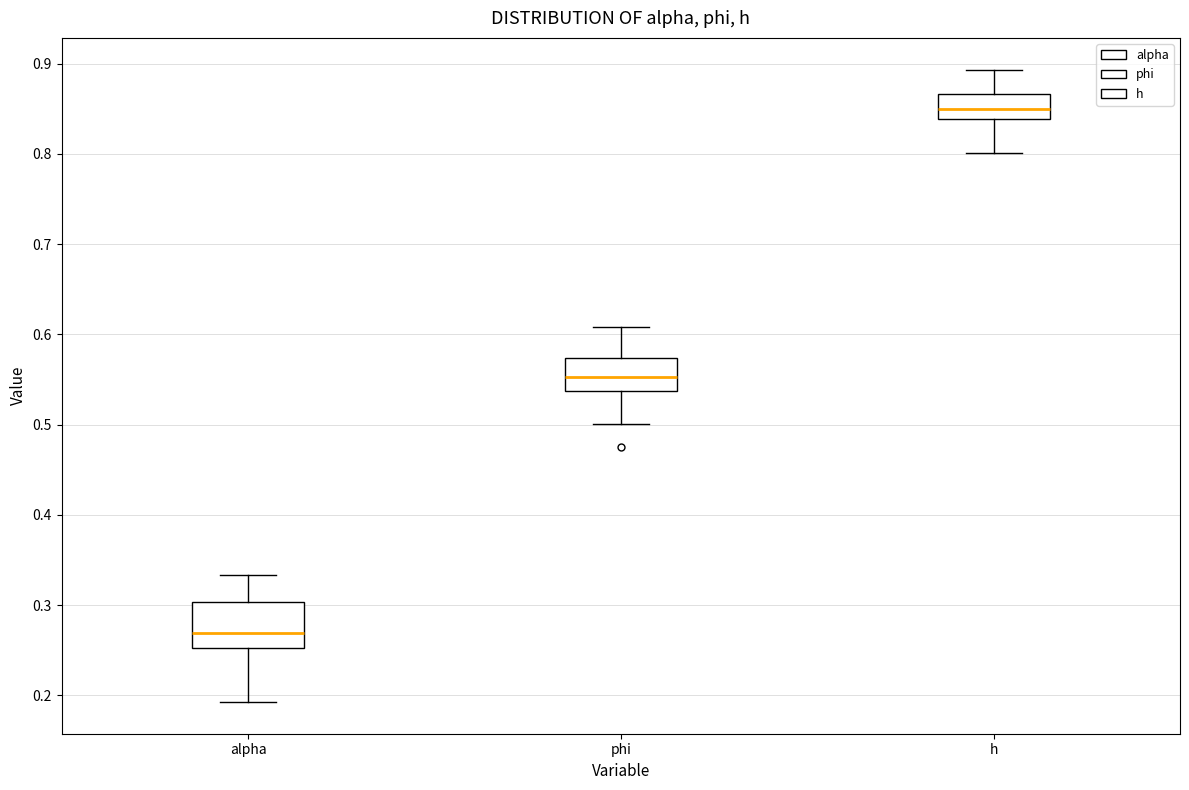

Which box is the tallest, from its lower edge to its upper edge?

alpha